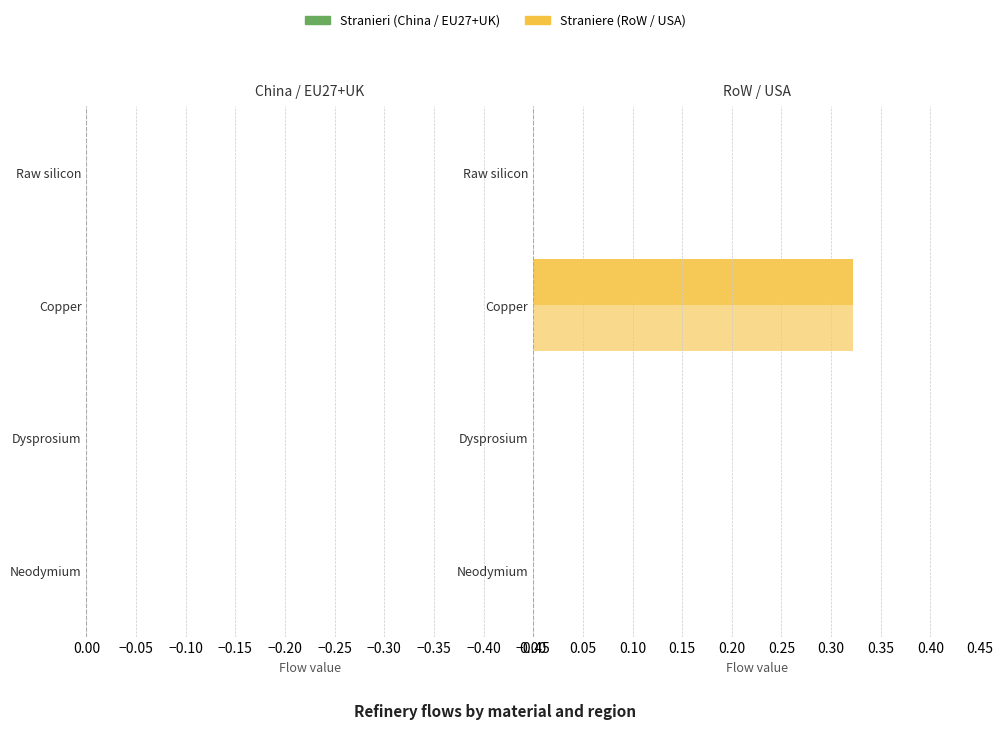

Are the bars grouped side by side (vs. stacked)?

Yes